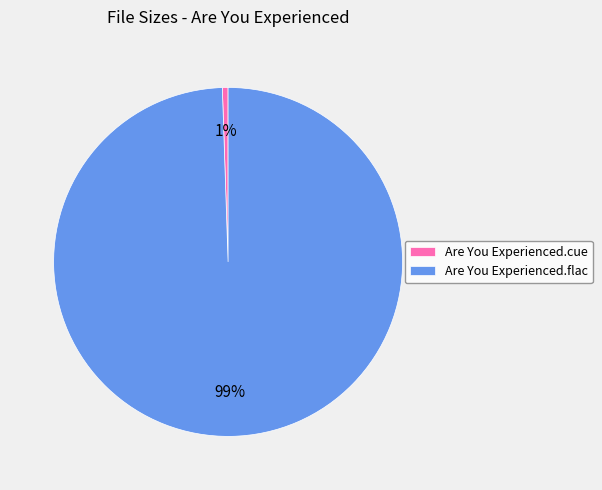

Which slice is the largest?

Are You Experienced.flac